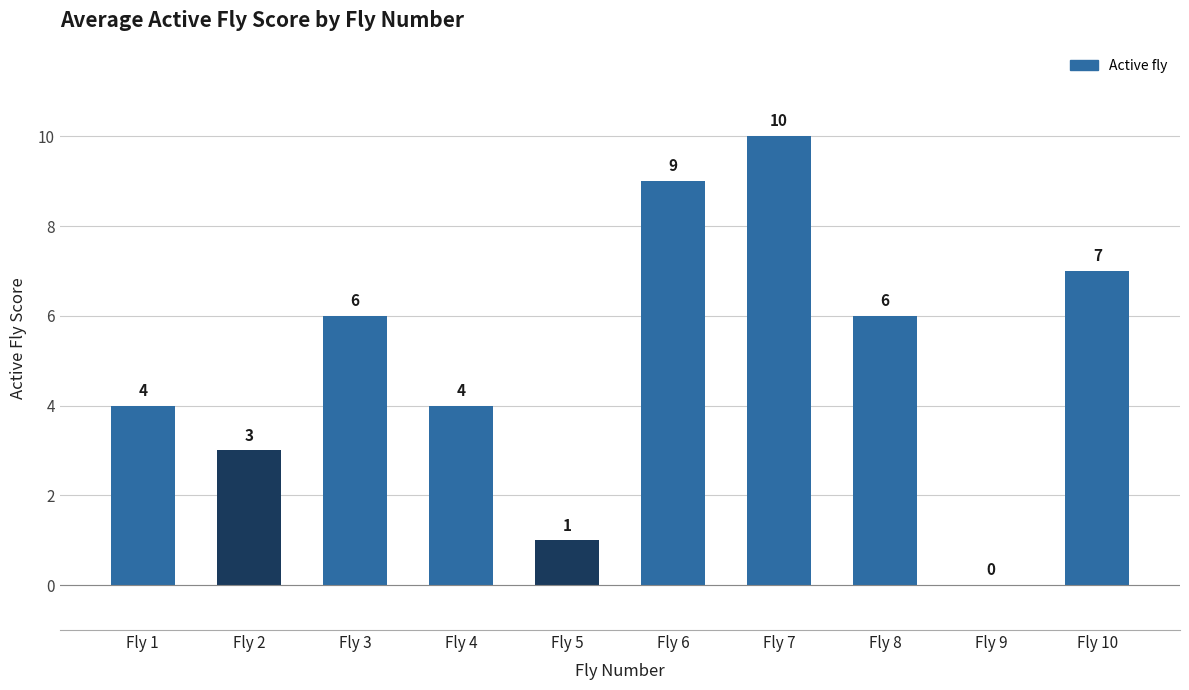

How many positive values are there?

9